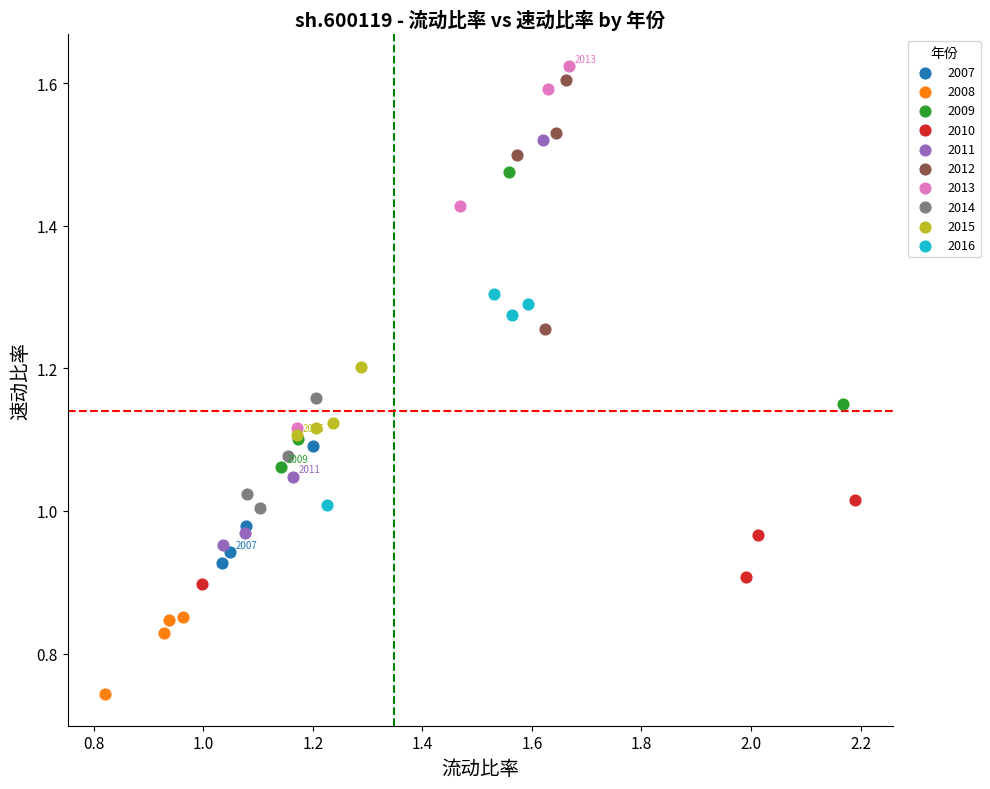

Which series has the widest spread of Y values?

2011